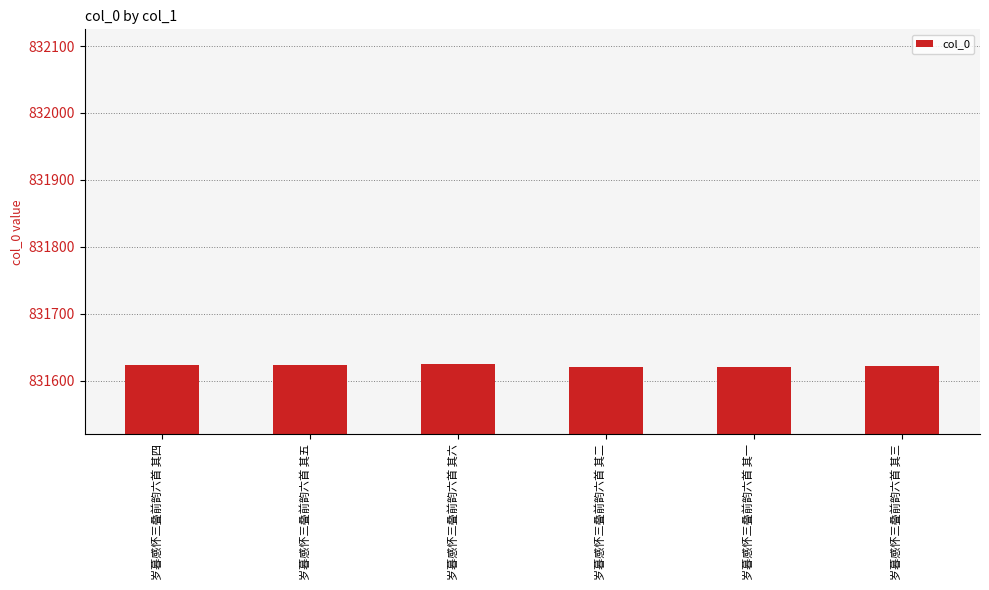

Count the number of data series in this chart.

1